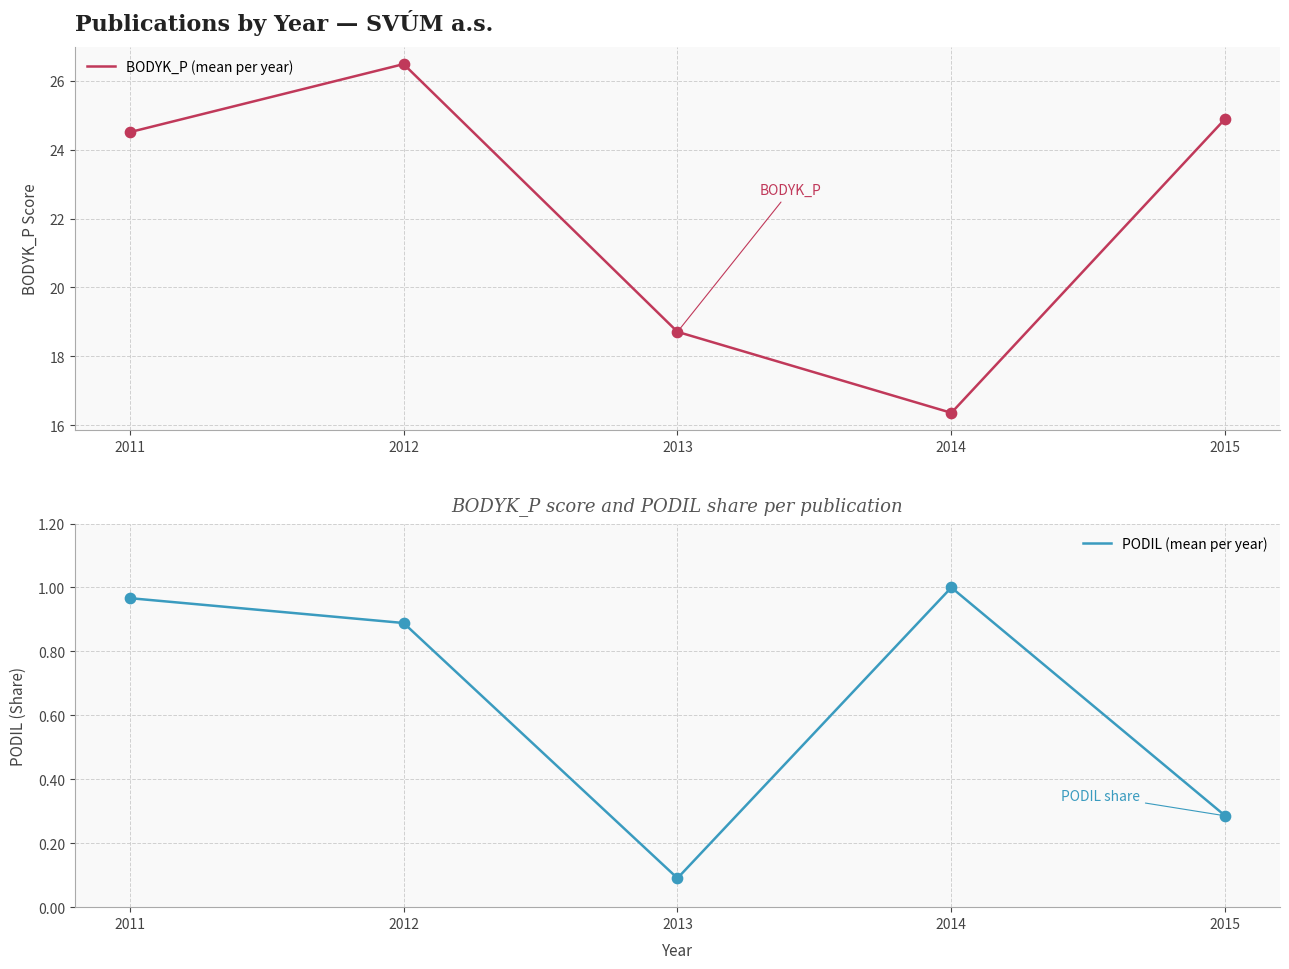

At which category is the sum across all series the highest?

2012